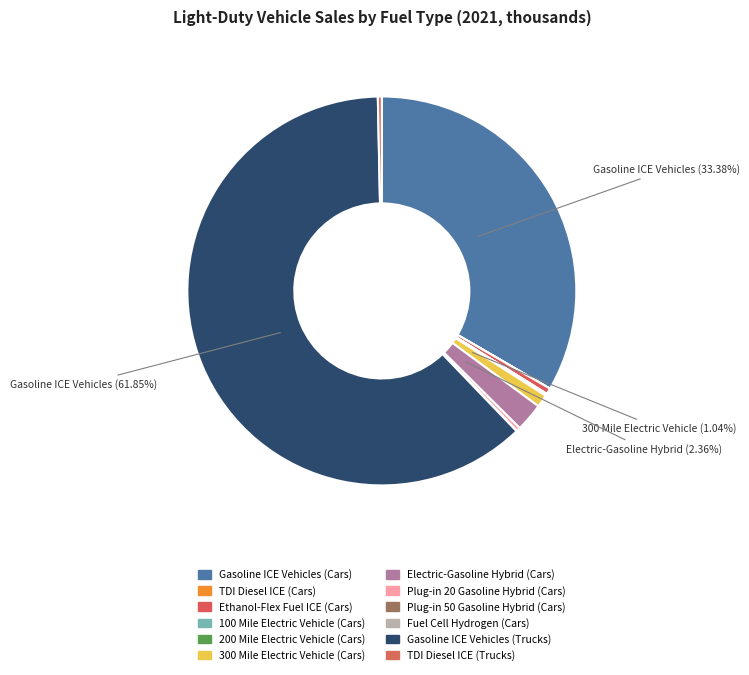

How many slices are in this pie chart?

12